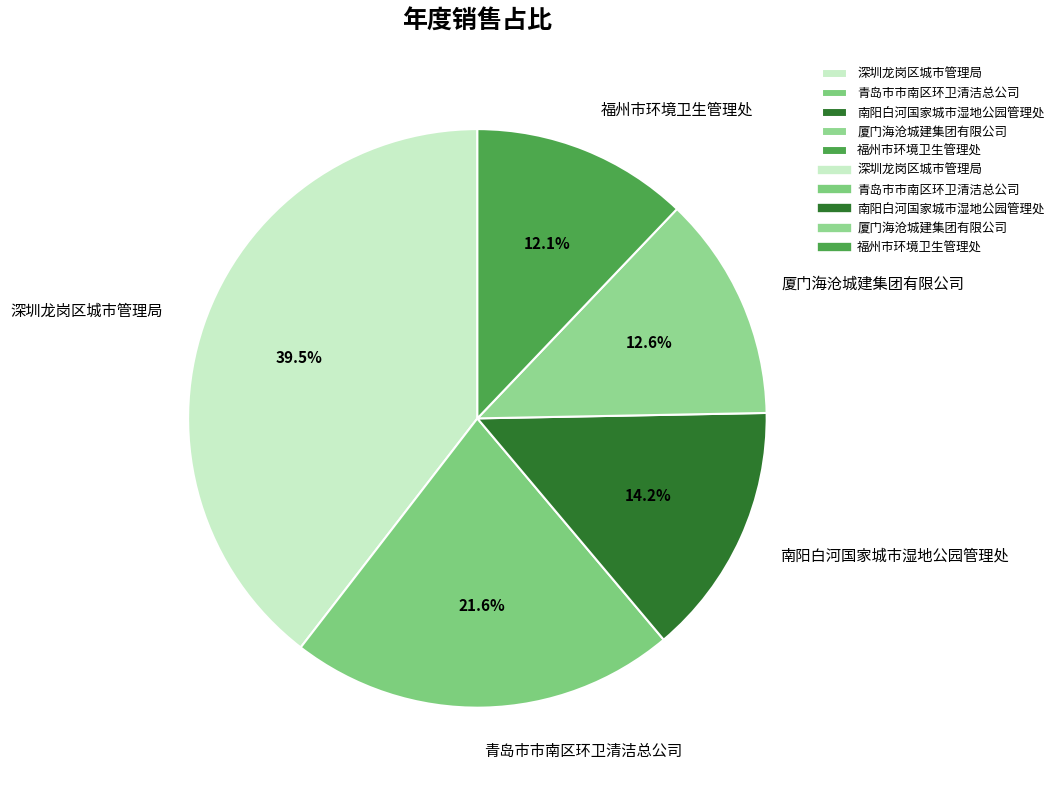

Approximately how many times larger is the value at 福州市环境卫生管理处 compared to 青岛市市南区环卫清洁总公司?

0.6